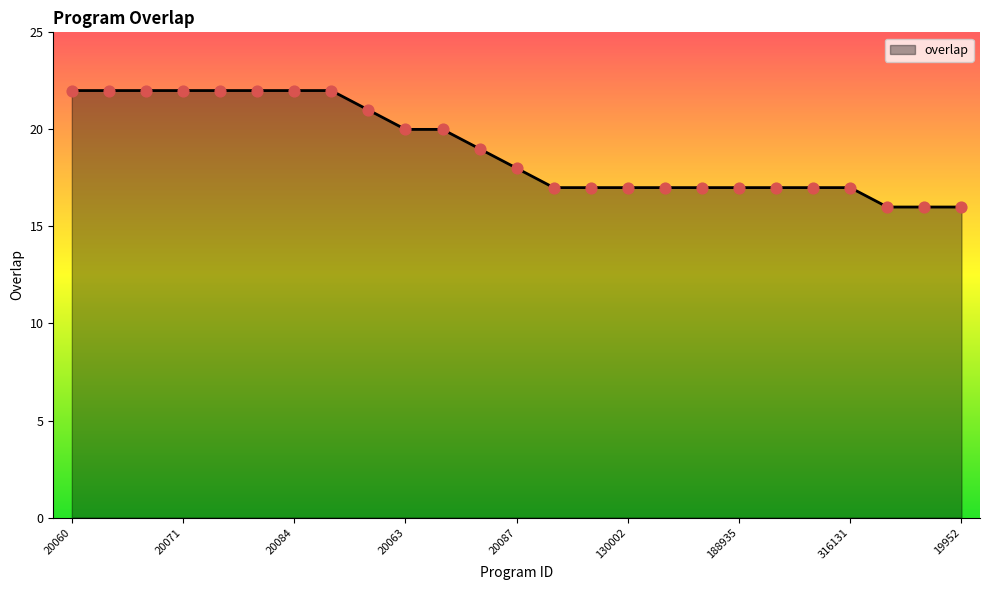

What is the smallest value displayed?

16